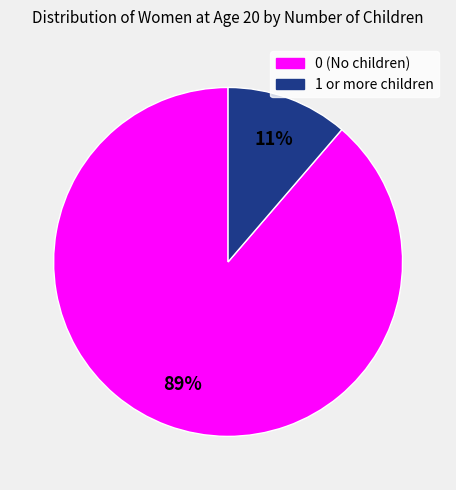

To the nearest percent, what is the combined percentage of 0 (No children) and 1 or more children?

100%